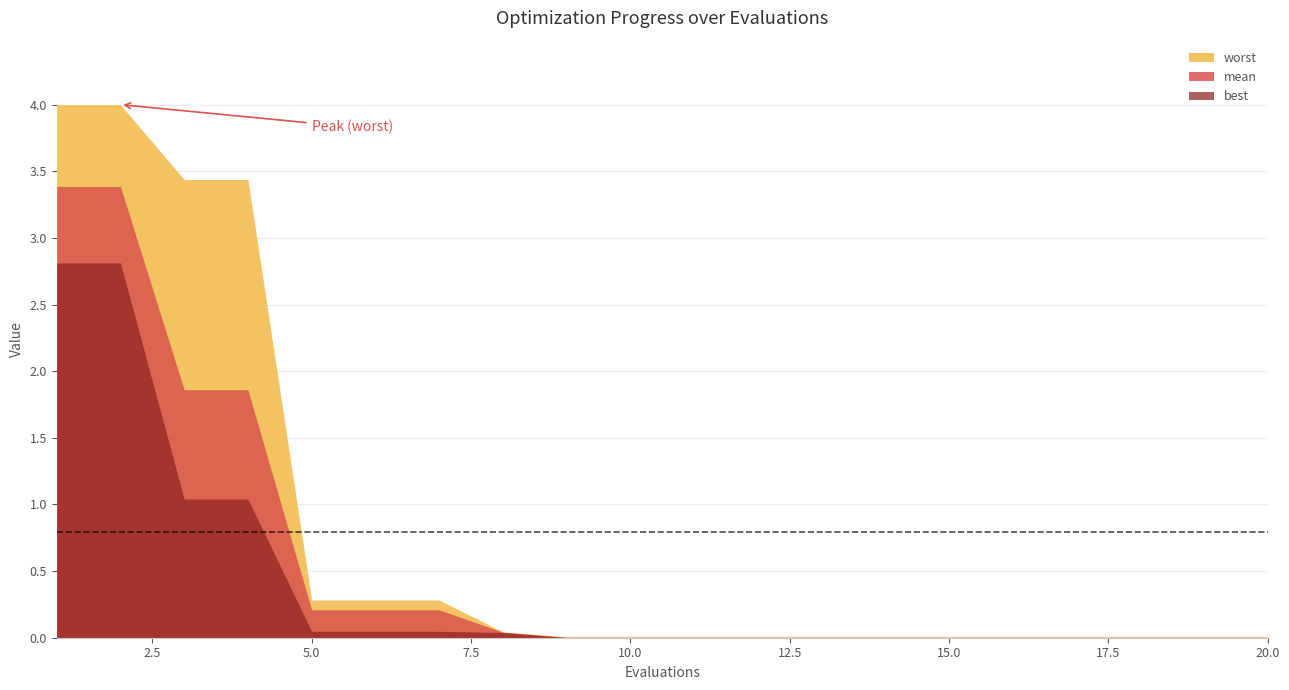

What is the difference between the highest and lowest values at 7?

0.2